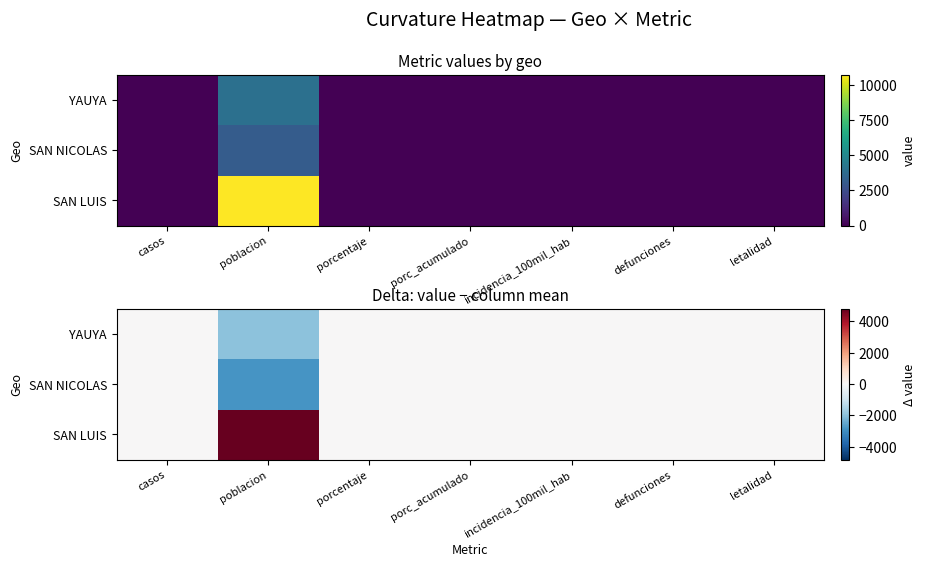

At which category is the sum across all series the highest?

poblacion